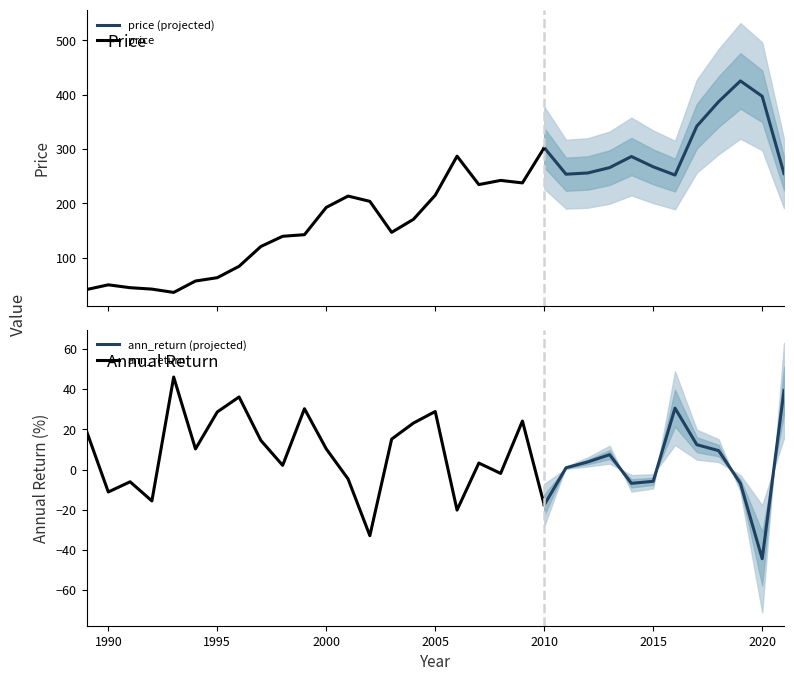

Which series has the widest spread of values?

price